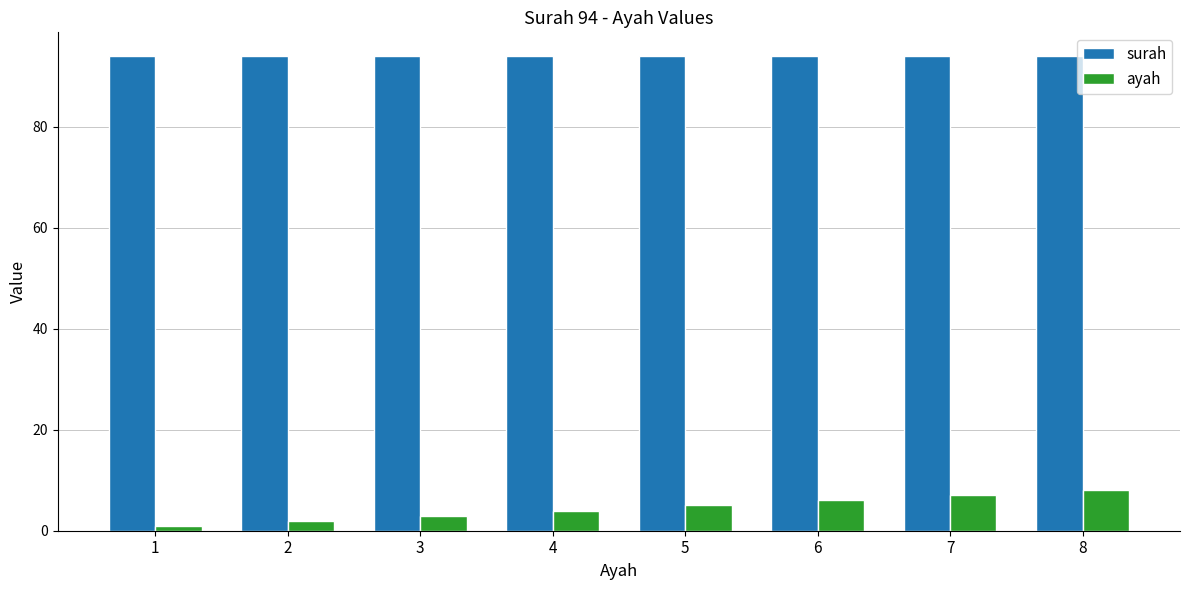

Reading left to right, extract all data points from this chart.

surah: 1=94	2=94	3=94	4=94	5=94	6=94	7=94	8=94
ayah: 1=1	2=2	3=3	4=4	5=5	6=6	7=7	8=8